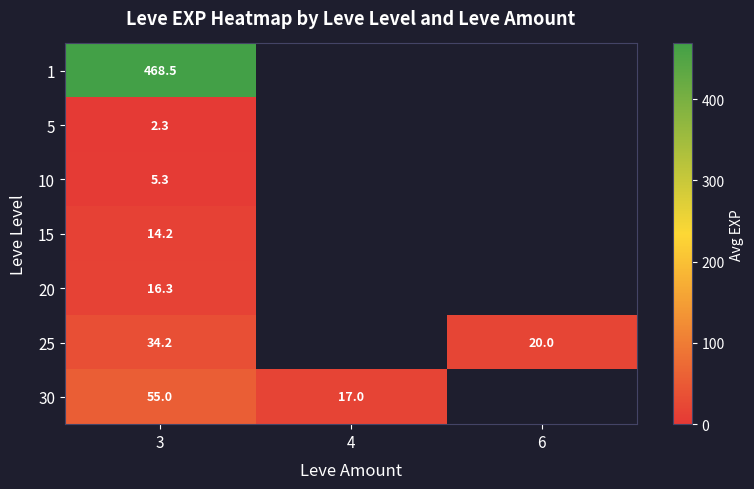

What is the maximum value shown in the chart?

468.5